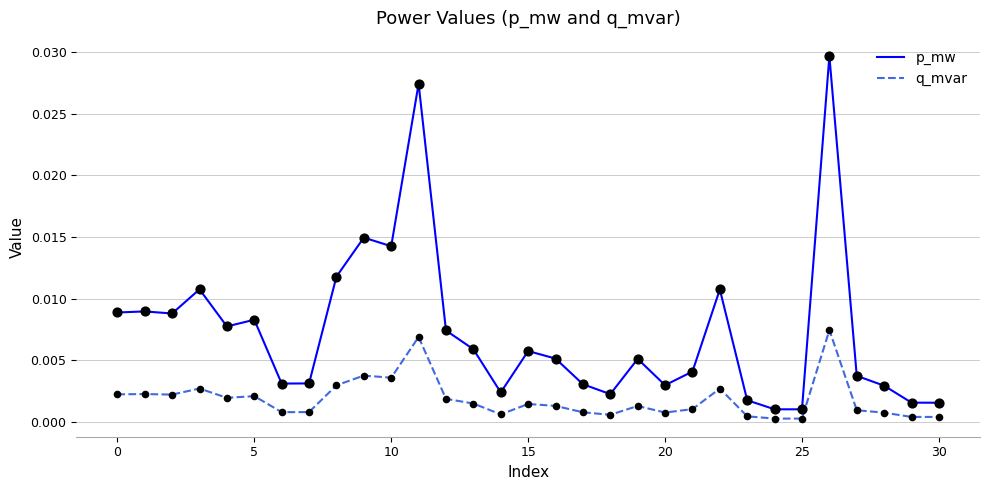

Which series has the widest spread of values?

p_mw